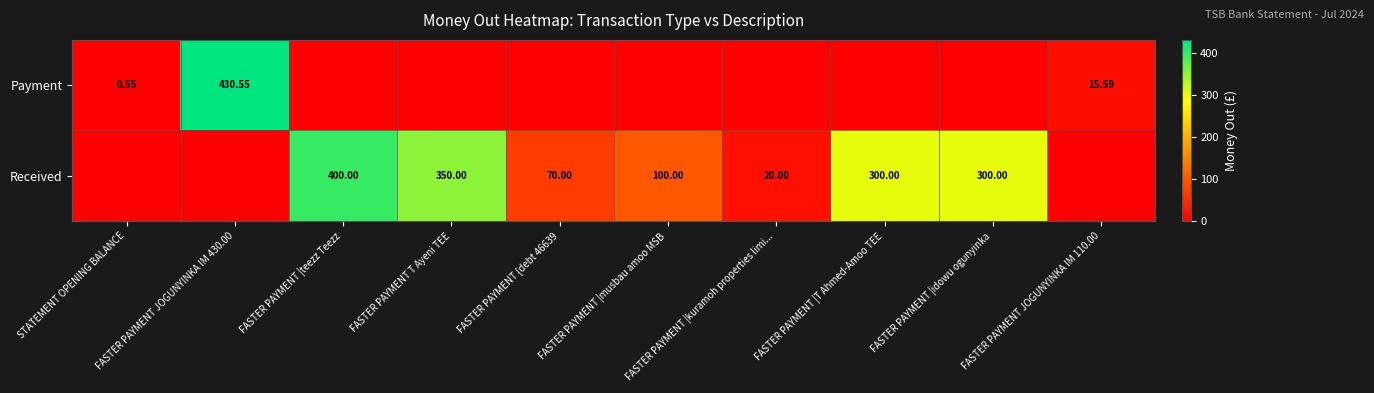

Is the value of Received at FASTER PAYMENT |kuramoh properties limi... greater than the value of Payment at FASTER PAYMENT JOGUNYINKA IM 430.00?

No